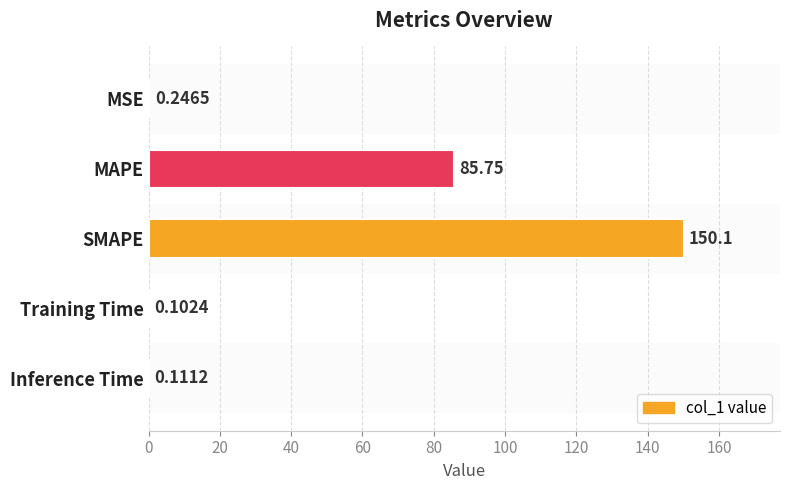

Which category has the highest value across all series?

SMAPE